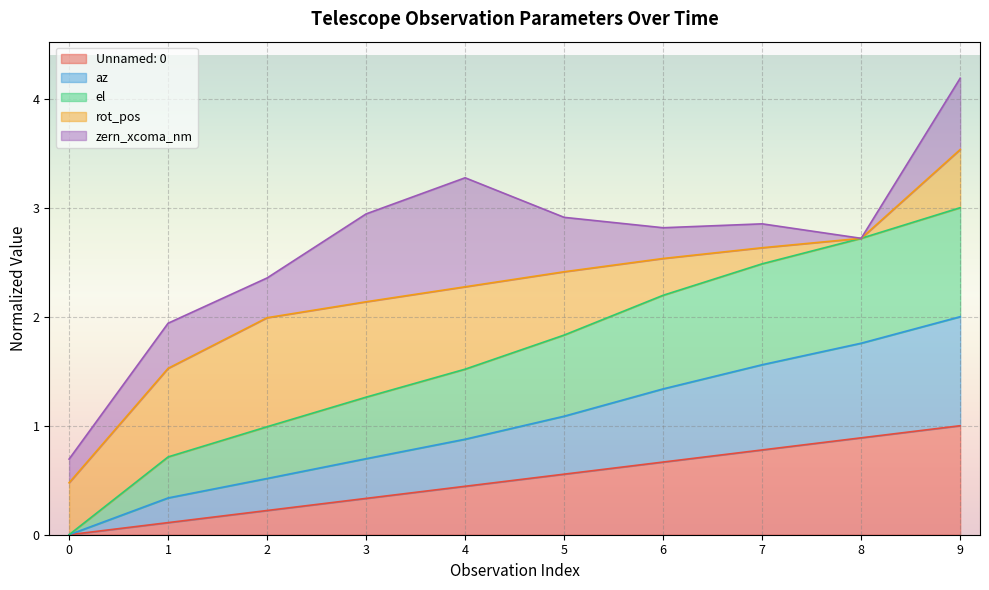

What is the highest value of the Unnamed: 0 series?

1.0